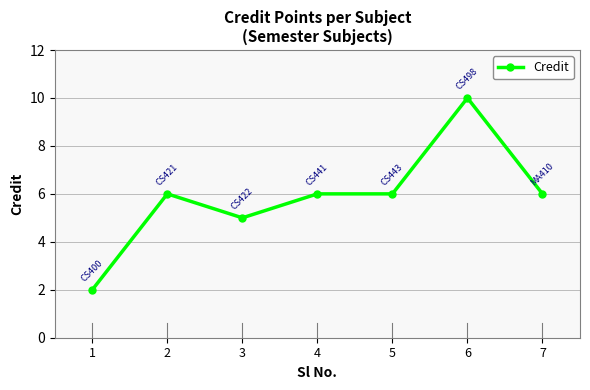

What is the change in value from 5 to 6?

+4